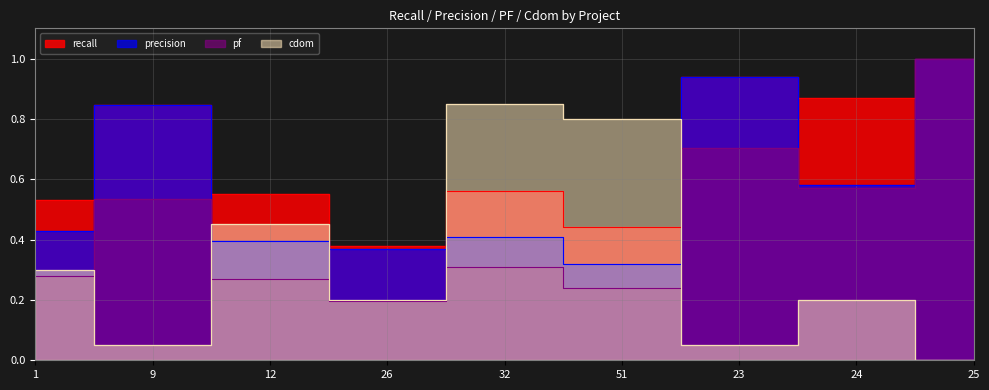

Which category has the lowest value across all series?

25